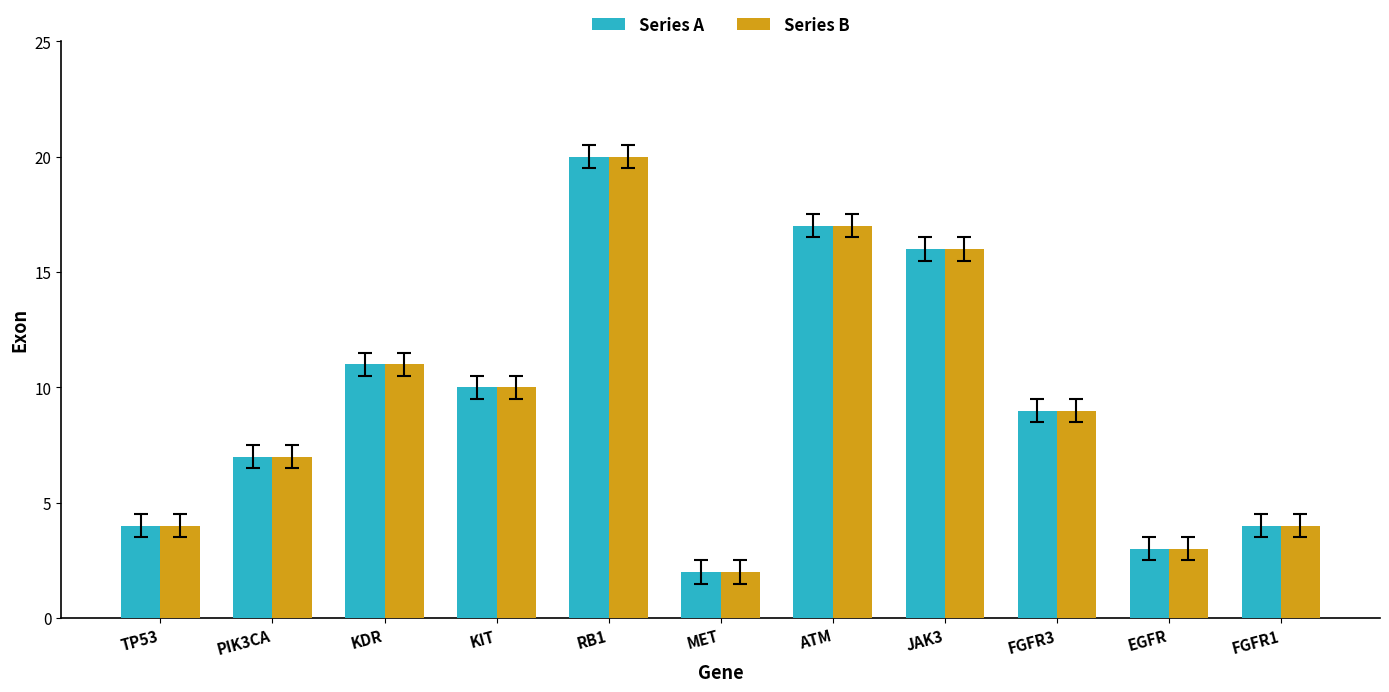

What is the sum of the Series A values at PIK3CA and KIT?

17